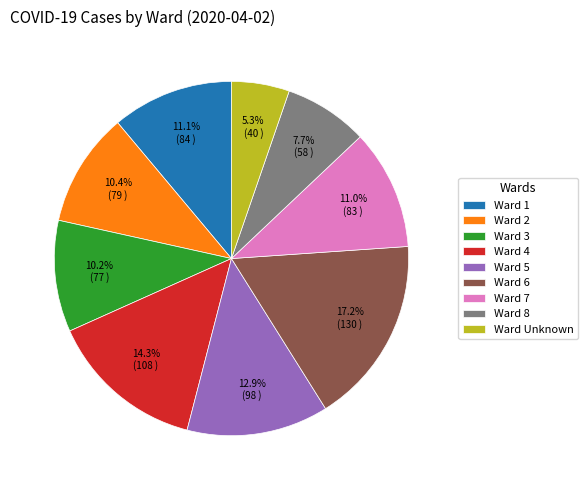

To the nearest percent, what is the difference between the largest and smallest slice percentages?

12%